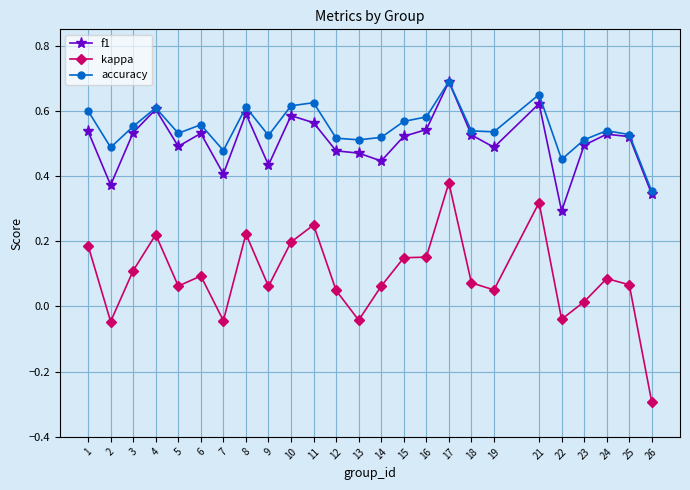

True or false: accuracy has more than 0 points higher than both neighbors.

True